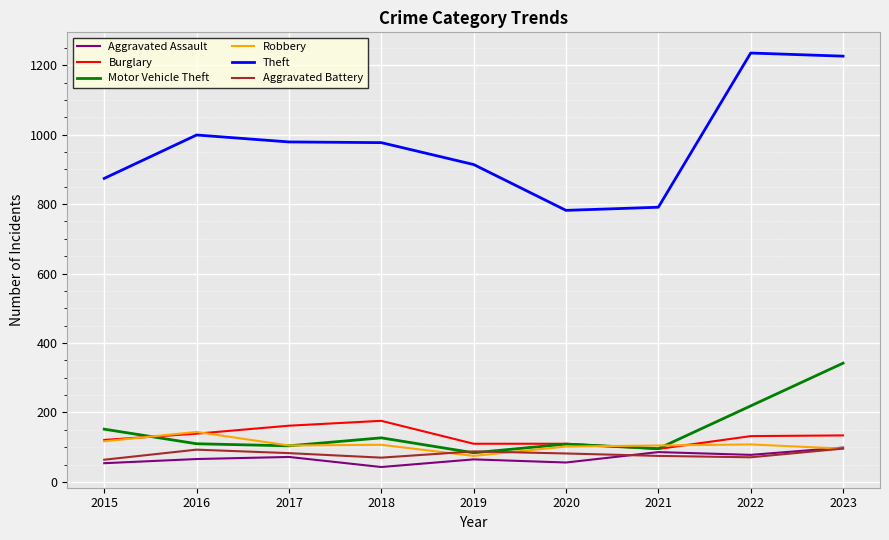

True or false: Theft and Motor Vehicle Theft intersect in this chart.

False